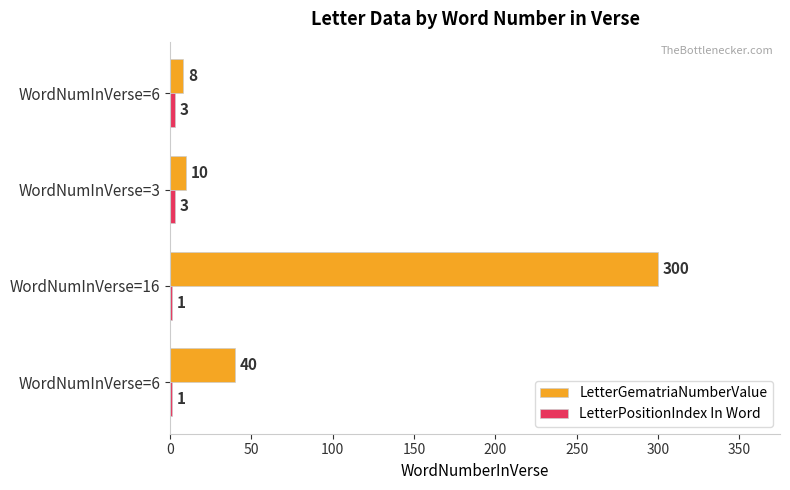

Count the number of categories in the chart.

4